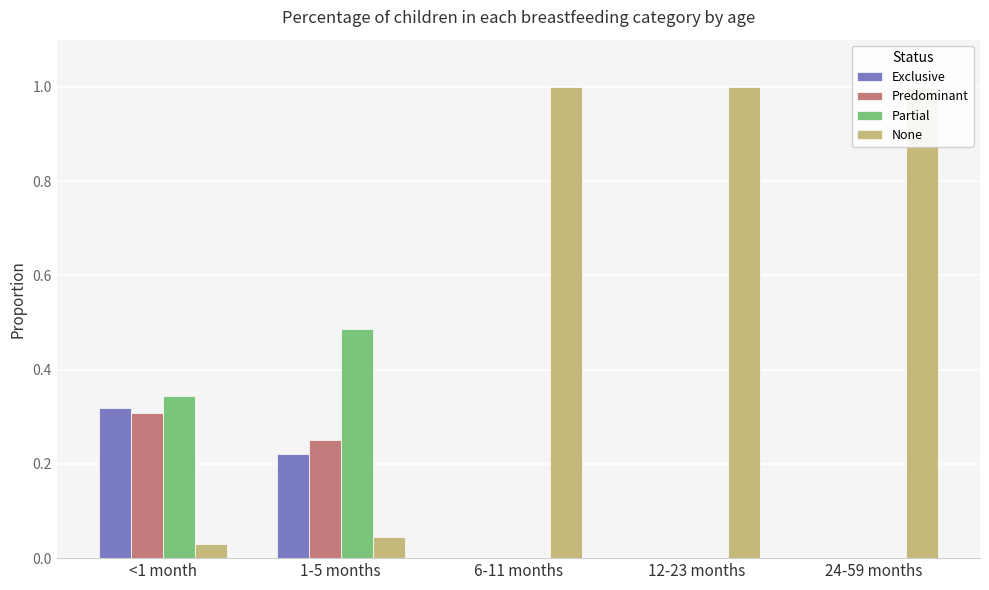

What is the difference between the highest and lowest values at 1-5 months?

0.4